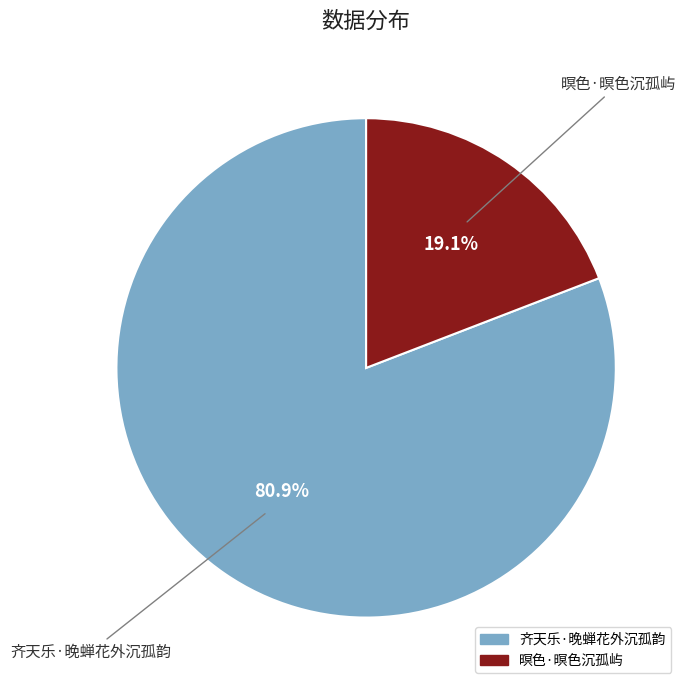

Combined, what portion of the pie is 暝色·暝色沉孤屿 and 齐天乐·晚蝉花外沉孤韵?

100.0%